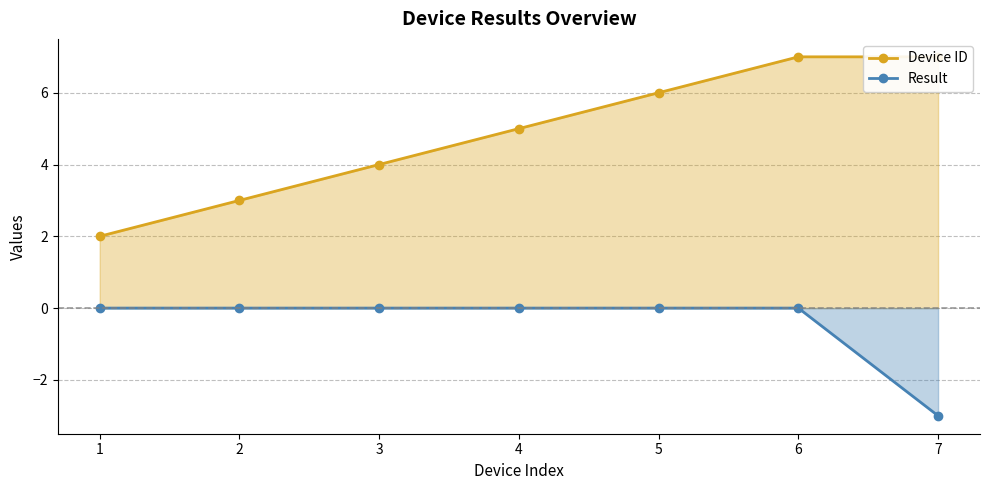

At which label is Device ID closest to 4?

3